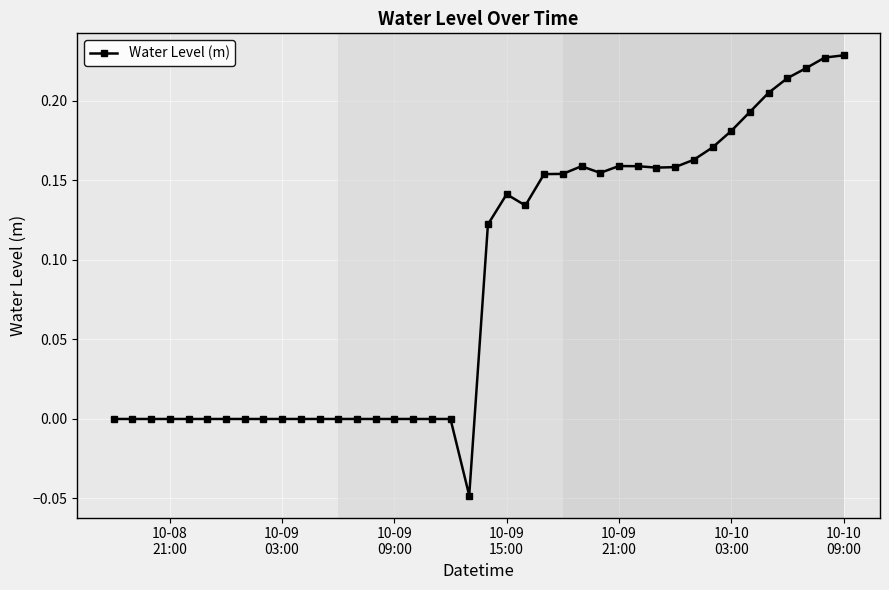

How many distinct data groups are displayed?

1